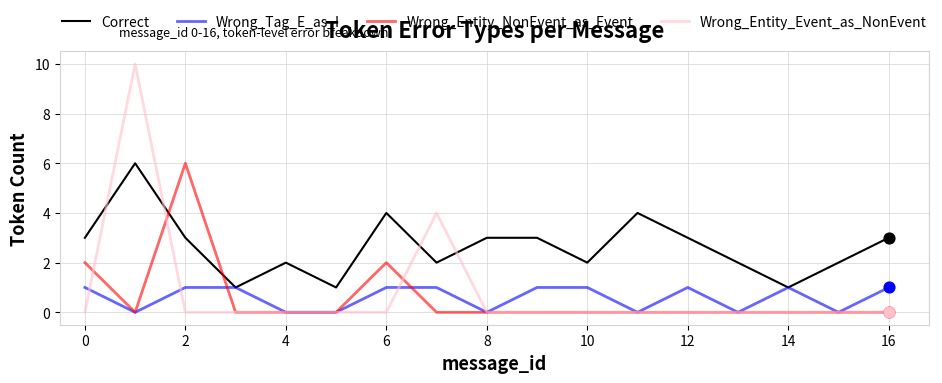

At how many categories does at least one series exceed 8?

1